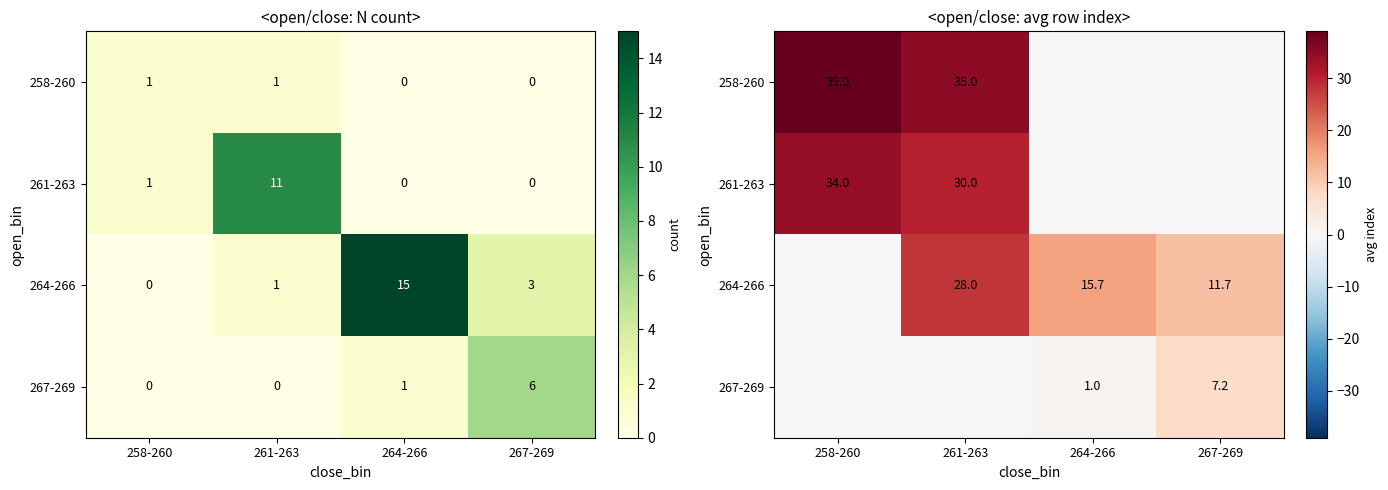

What is the sum of all 267-269 values?

8.2